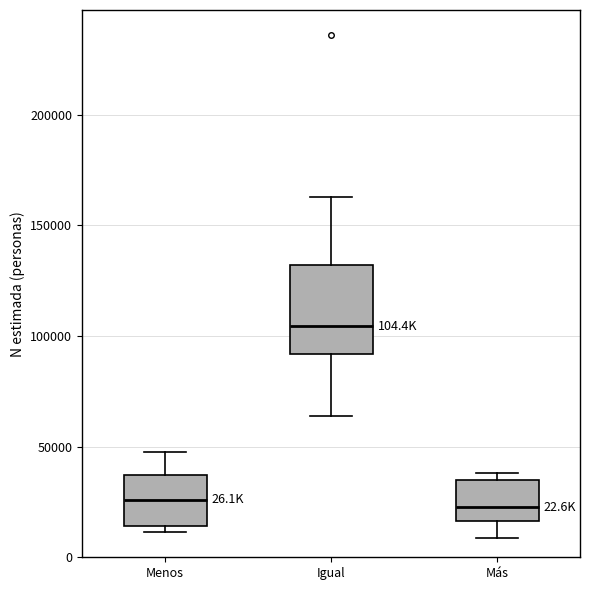

Which box is the tallest, from its lower edge to its upper edge?

Igual